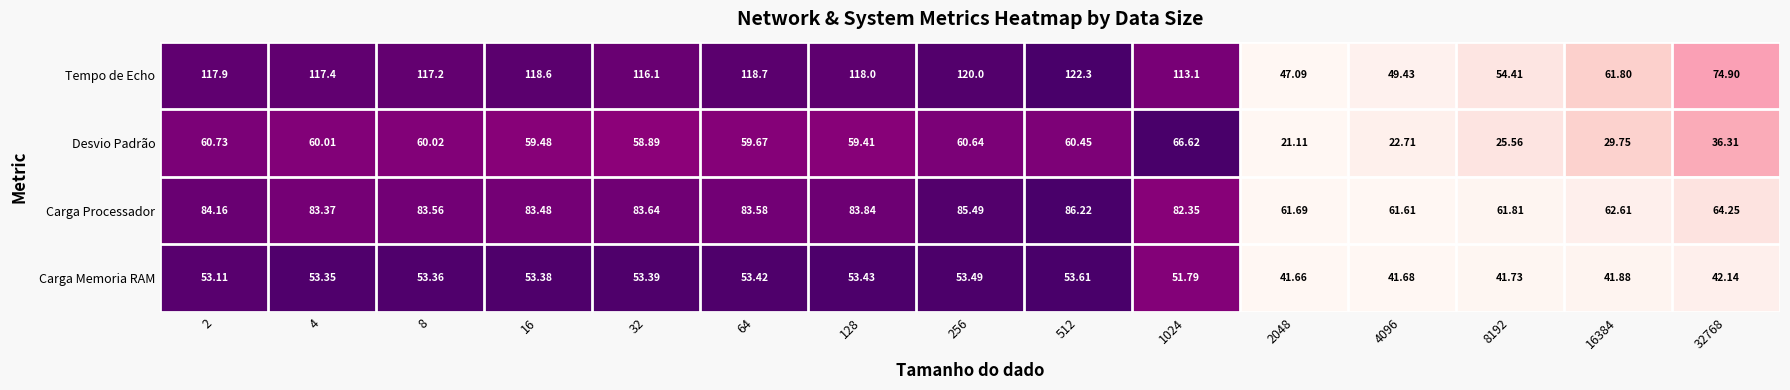

List the series in order of their peak value, highest first.

Tempo de Echo, Carga Processador, Desvio Padrão, Carga Memoria RAM